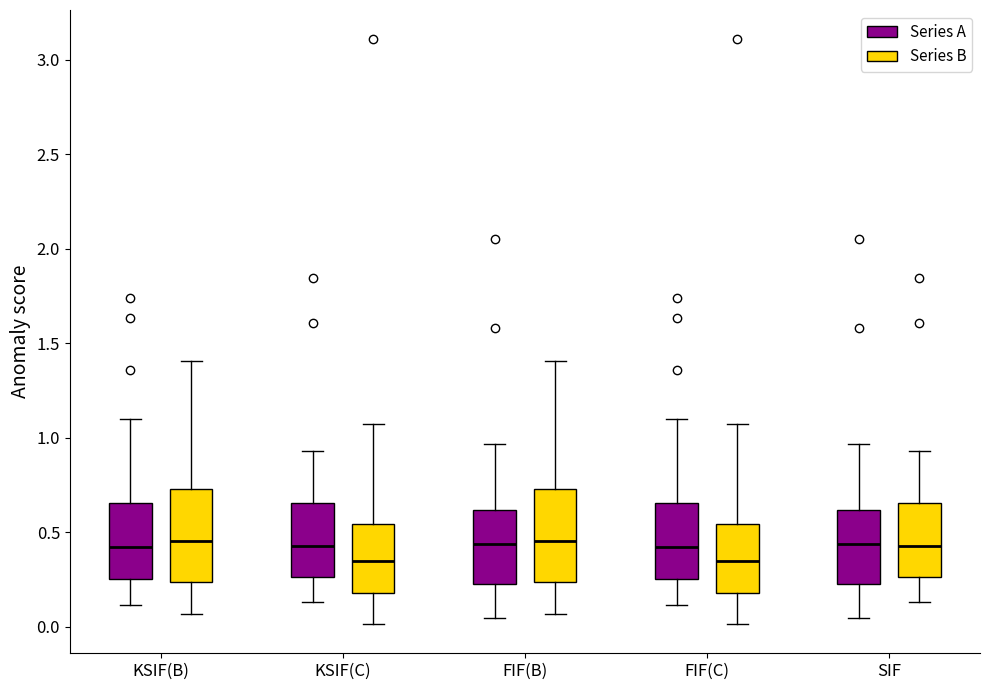

Where is the upper edge of the box for KSIF(C) (Series A) on the y-axis? The values are not printed on the chart, so give them approximately, as read against the axis.

0.65